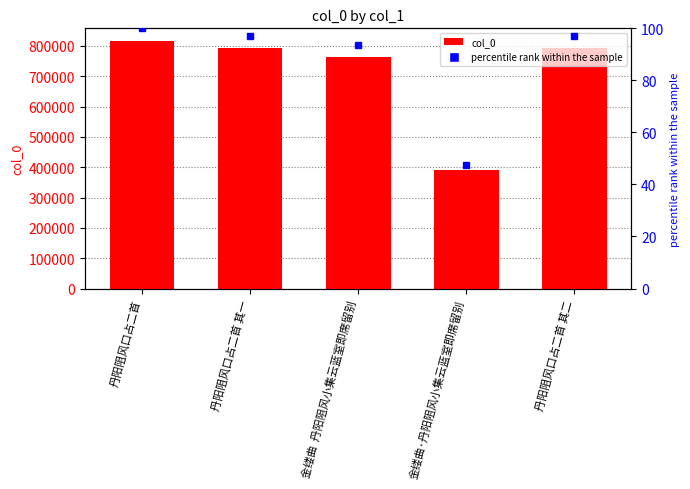

The value at 丹阳阻风口占二首 is 817172. True or false?

True